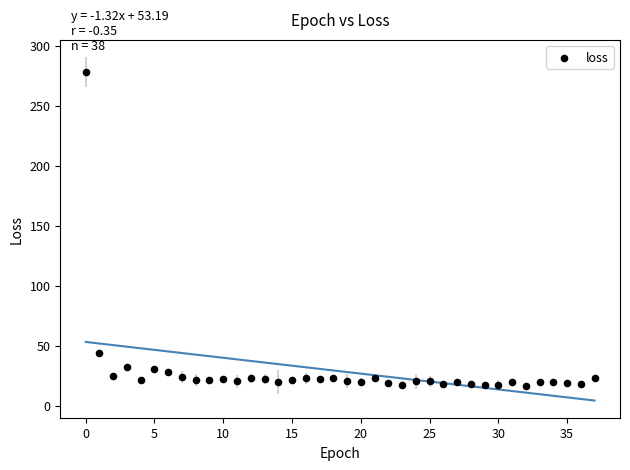

What Y value in the scatter plot is closest to 147?

44.2